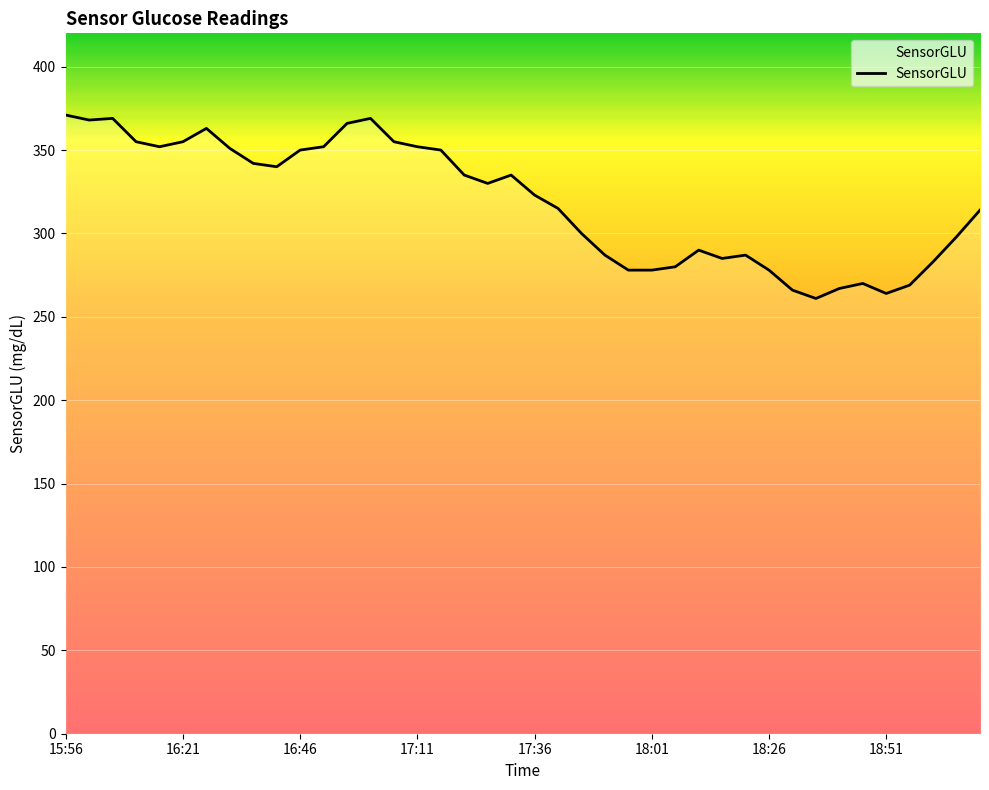

What is the smallest value displayed?

261